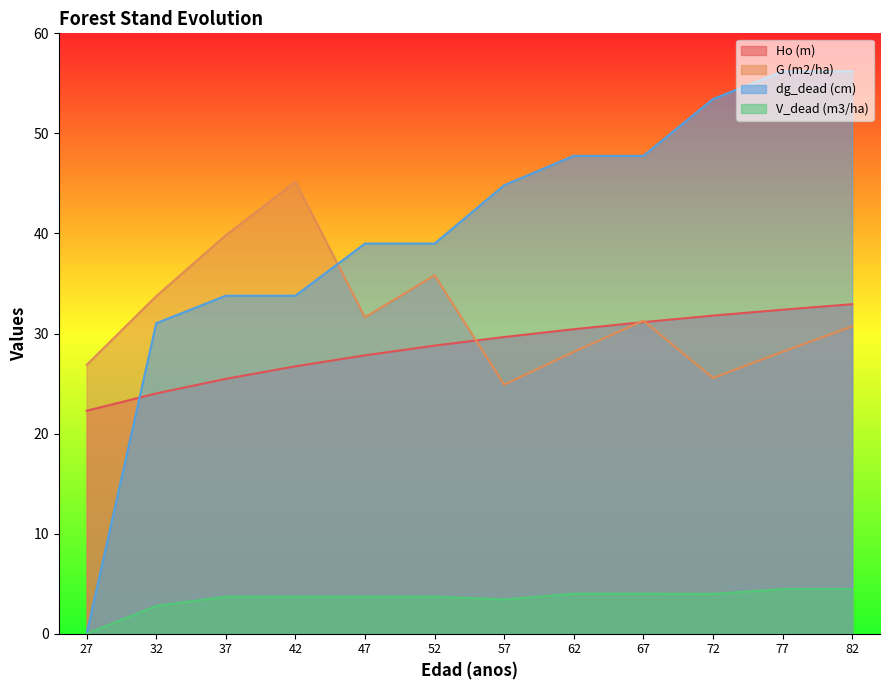

Where does the G (m2/ha) series first go above 31?

32